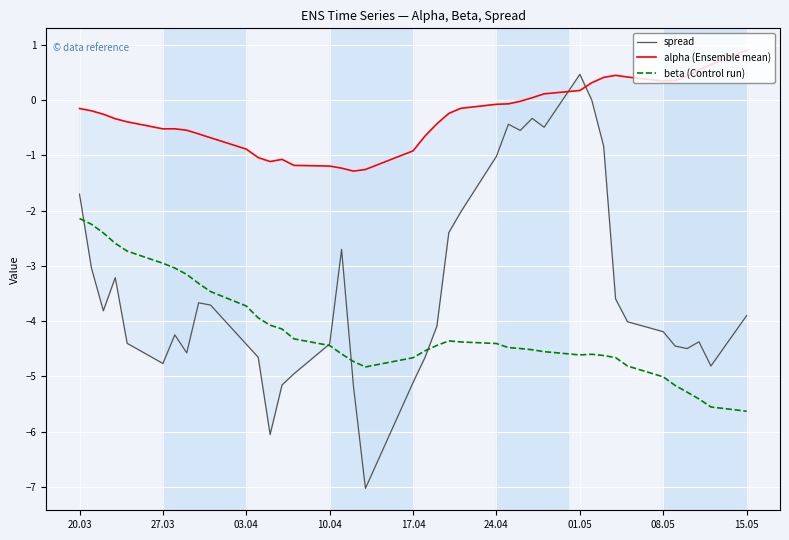

What are all the series names shown in the legend?

spread, alpha (Ensemble mean), beta (Control run)